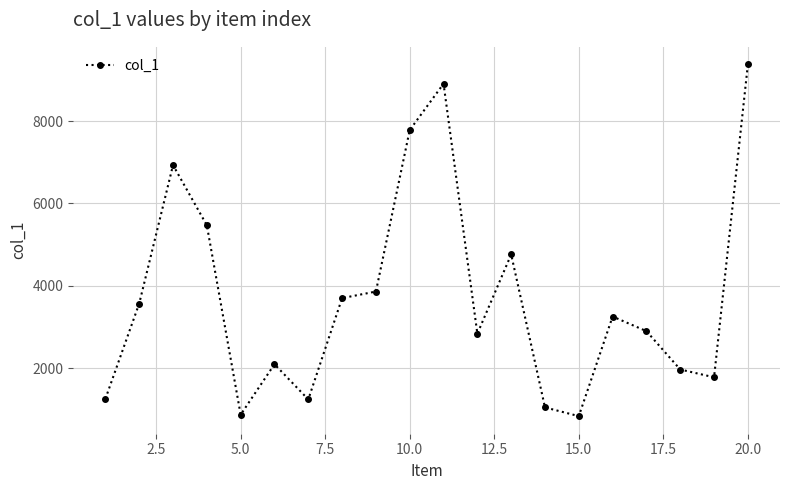

What is the value of the 12th point from the left?

2834